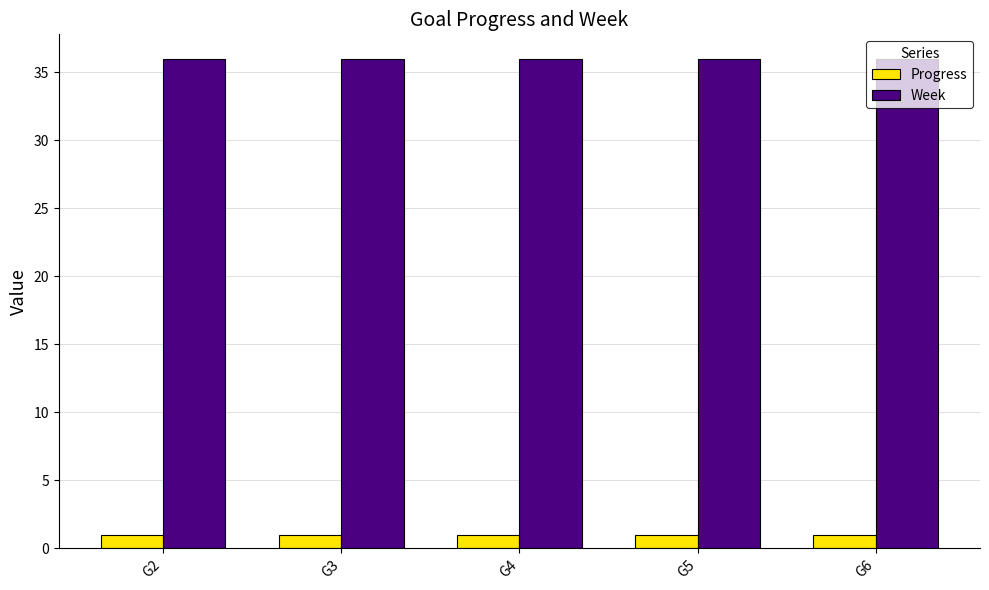

True or false: Progress has a value of 1.0 at G6.

True